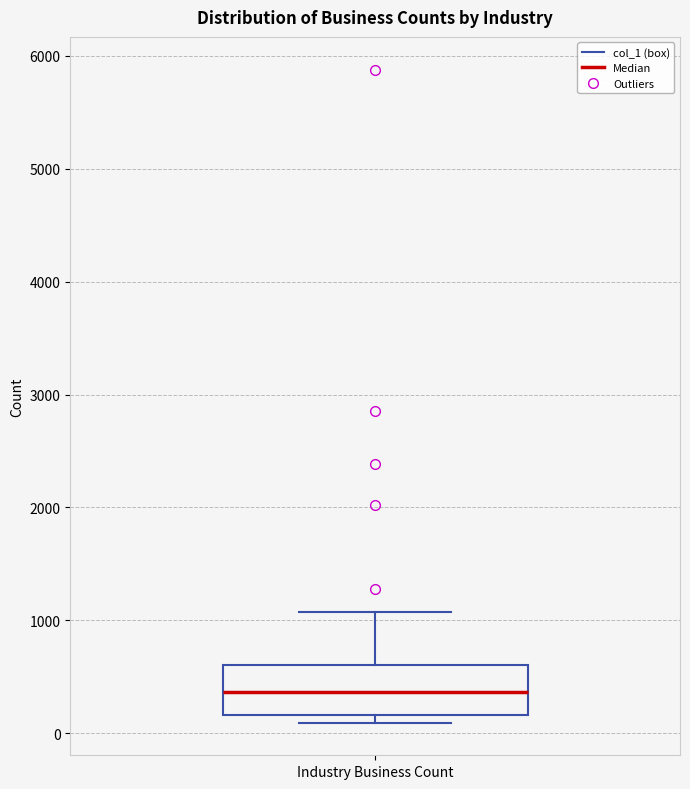

Read this box plot against the y-axis: the position of the median line, the range covered by the box, and the ends of both whiskers. The values are not printed on the chart, so give them approximately, as read against the axis.

median 400, box 200 to 600, whiskers 100 to 1100